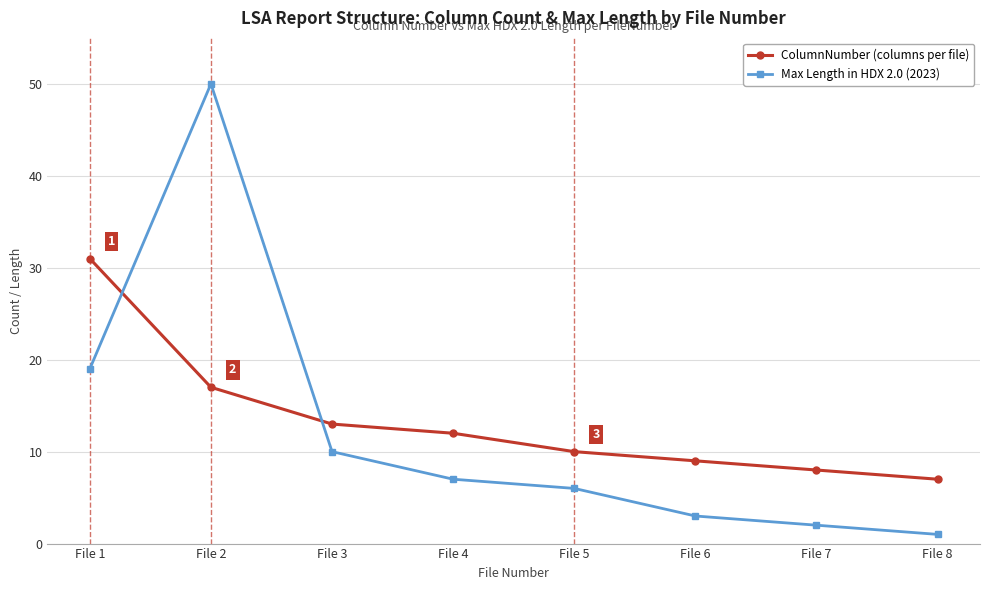

True or false: ColumnNumber (columns per file) has more than 1 points higher than both neighbors.

False